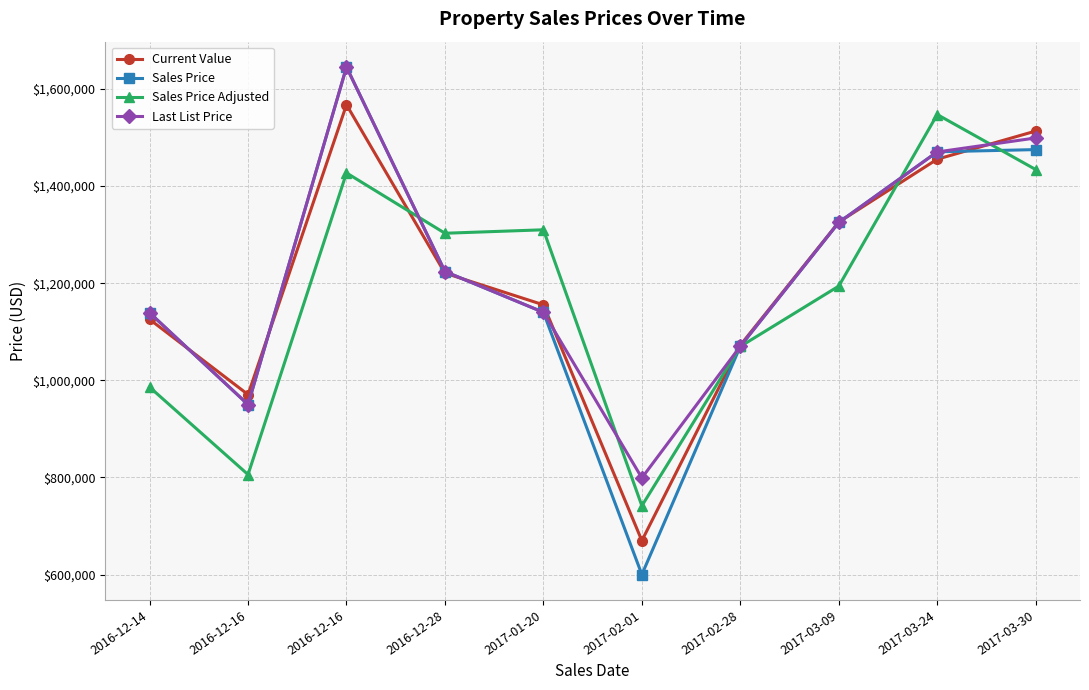

Rank the series by their maximum value, from highest to lowest.

Sales Price, Last List Price, Current Value, Sales Price Adjusted